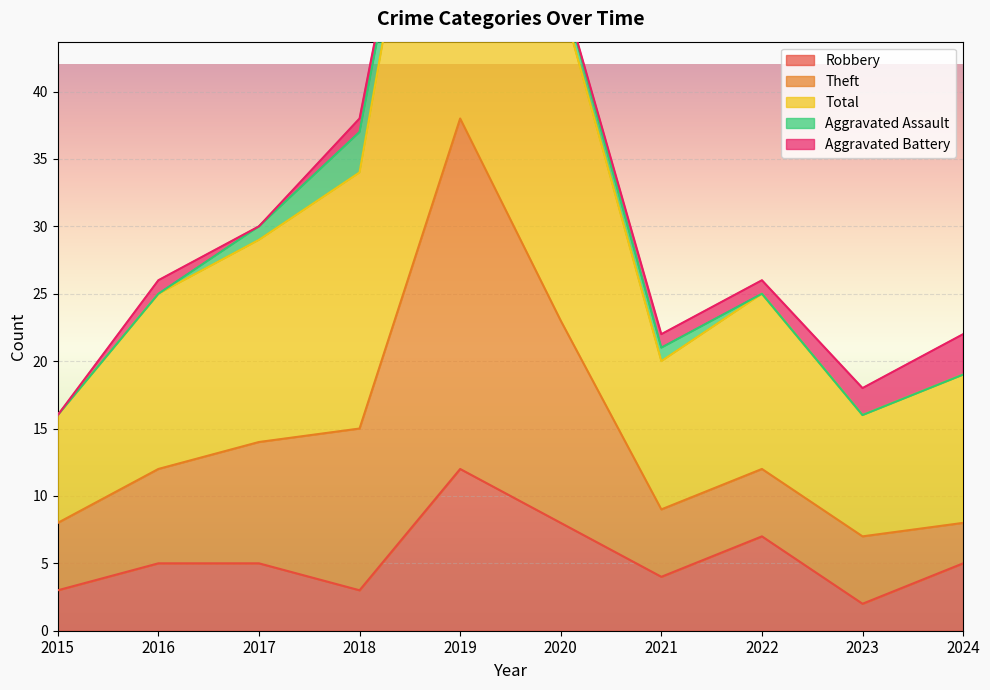

Which series has the largest total across all categories?

Total